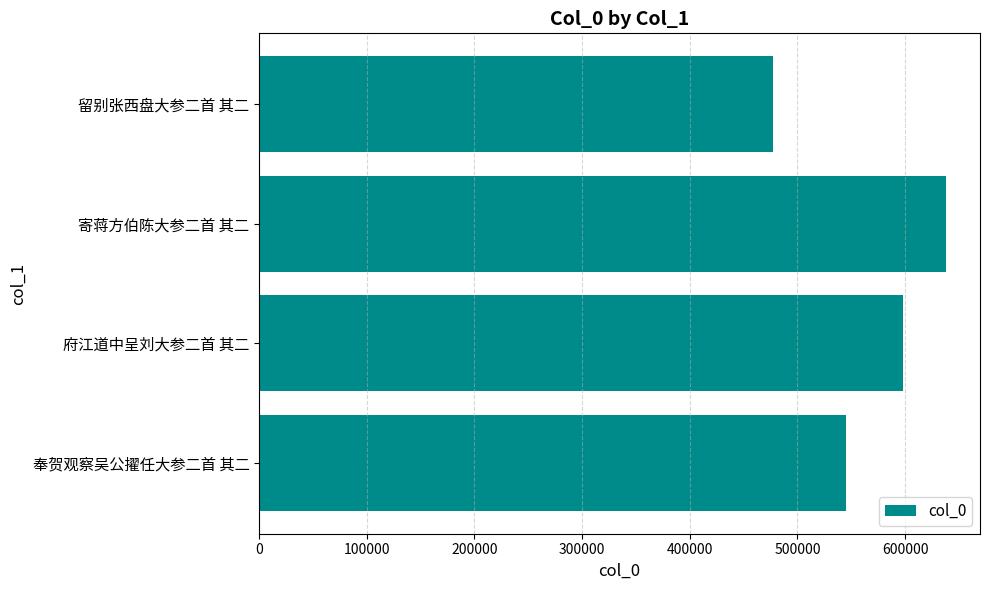

What is the sum of all values?

2258247